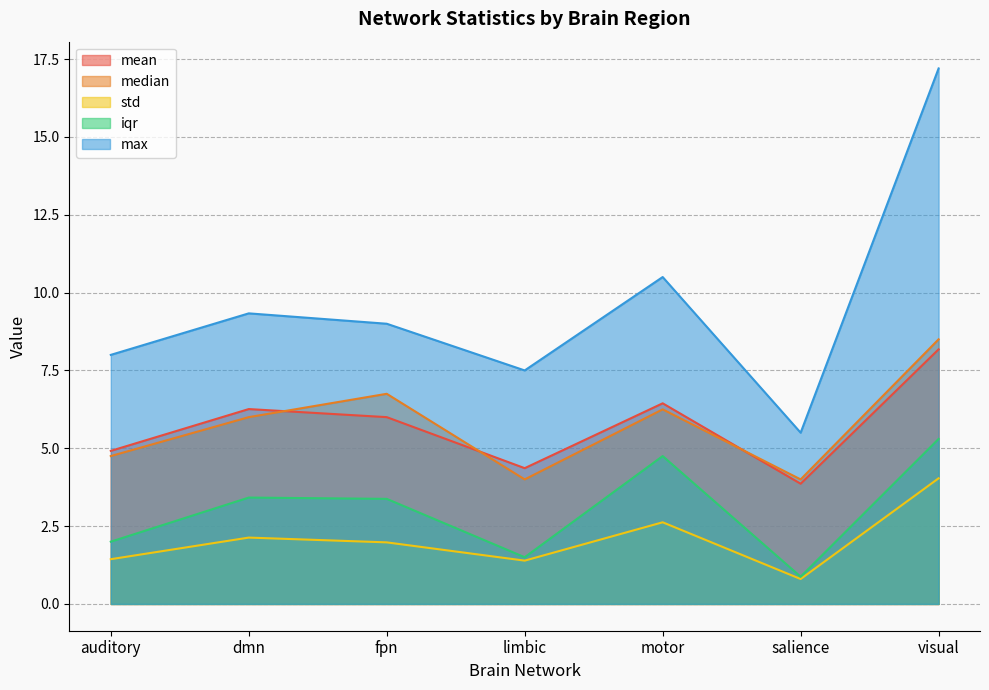

What is the average value of the median series?

5.8